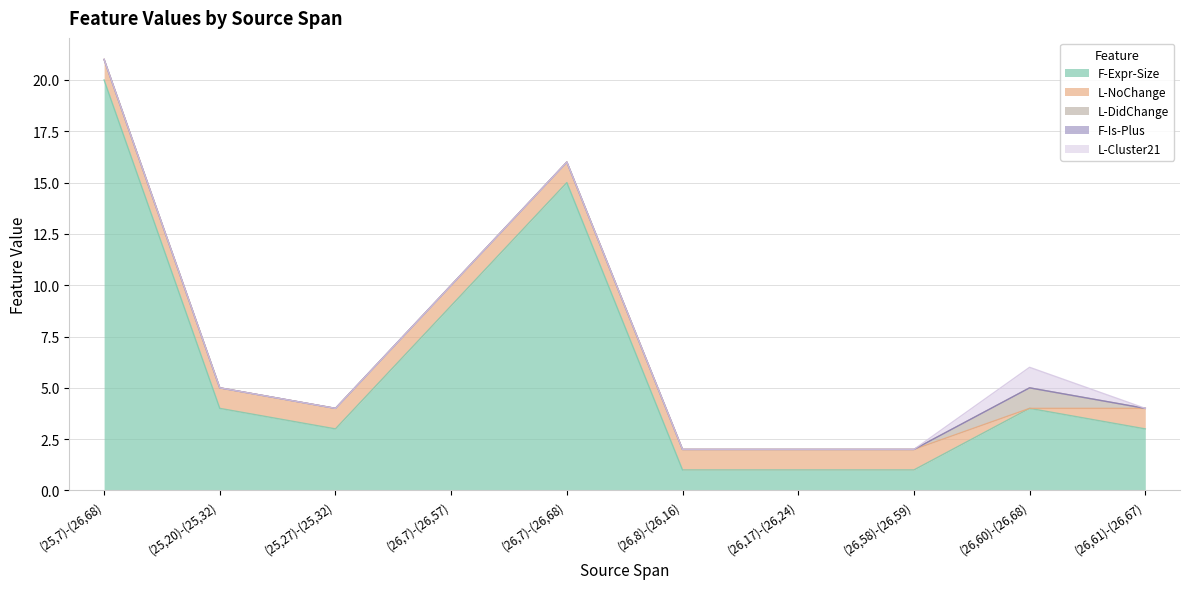

Which category has the lowest value across all series?

(26,60)-(26,68)